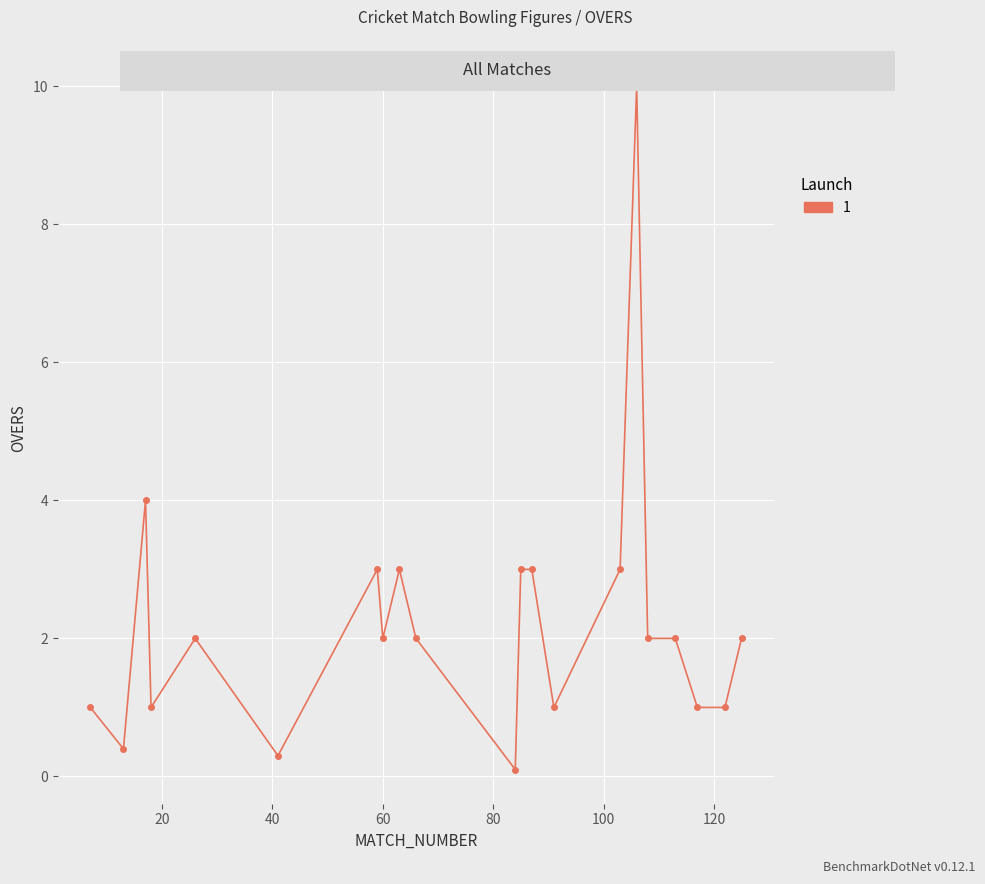

Reading right to left, transcribe all the data shown in this chart.

2.0	1.0	1.0	2.0	2.0	10.0	3.0	1.0	3.0	3.0	0.1	2.0	3.0	2.0	3.0	0.3	2.0	1.0	4.0	0.4	1.0